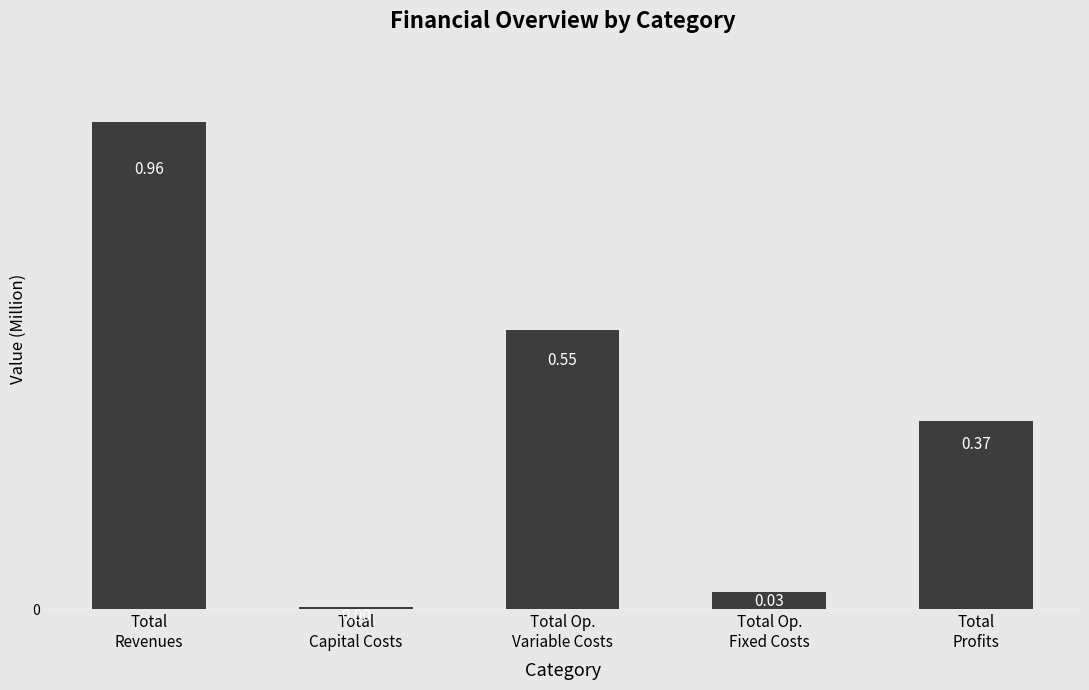

What is the sum of all values?

1.9